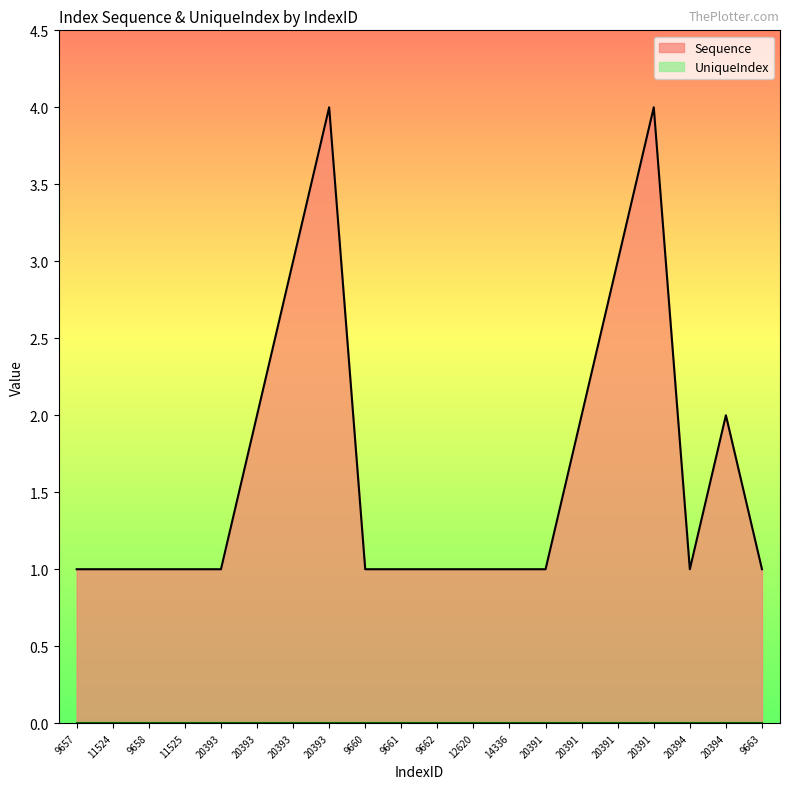

What is the label of the 5th point from the right?

20391